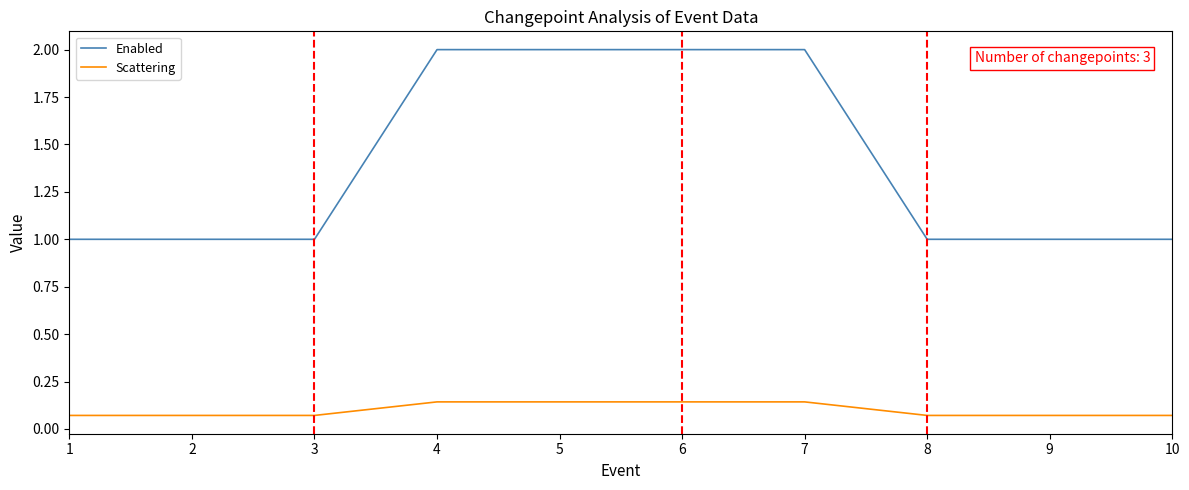

At 8, list the series in order from smallest to largest.

Scattering, Enabled